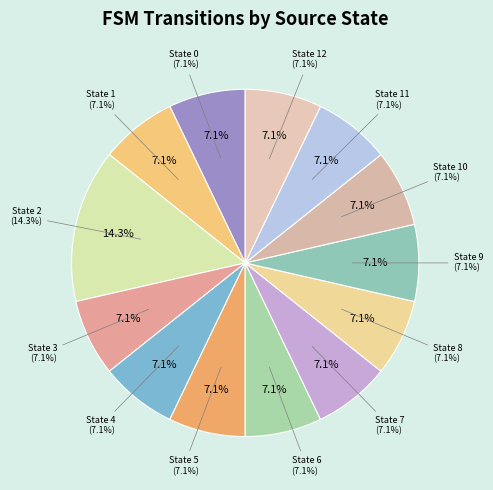

Which category has the biggest portion of the pie?

State 2